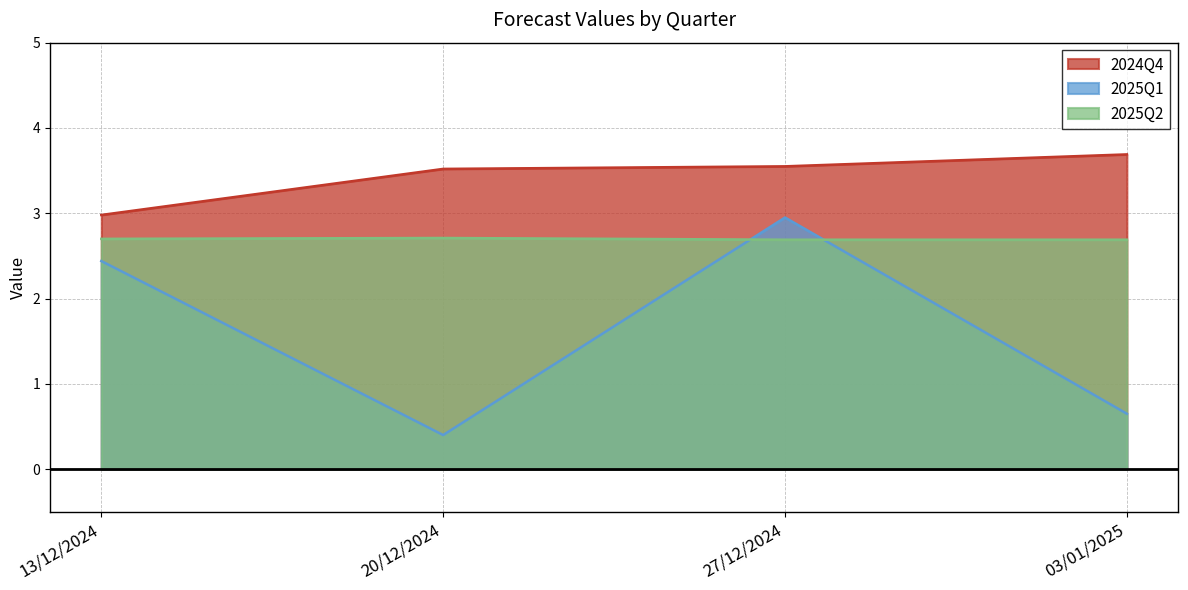

What is the sum of all 2025Q1 values?

6.4